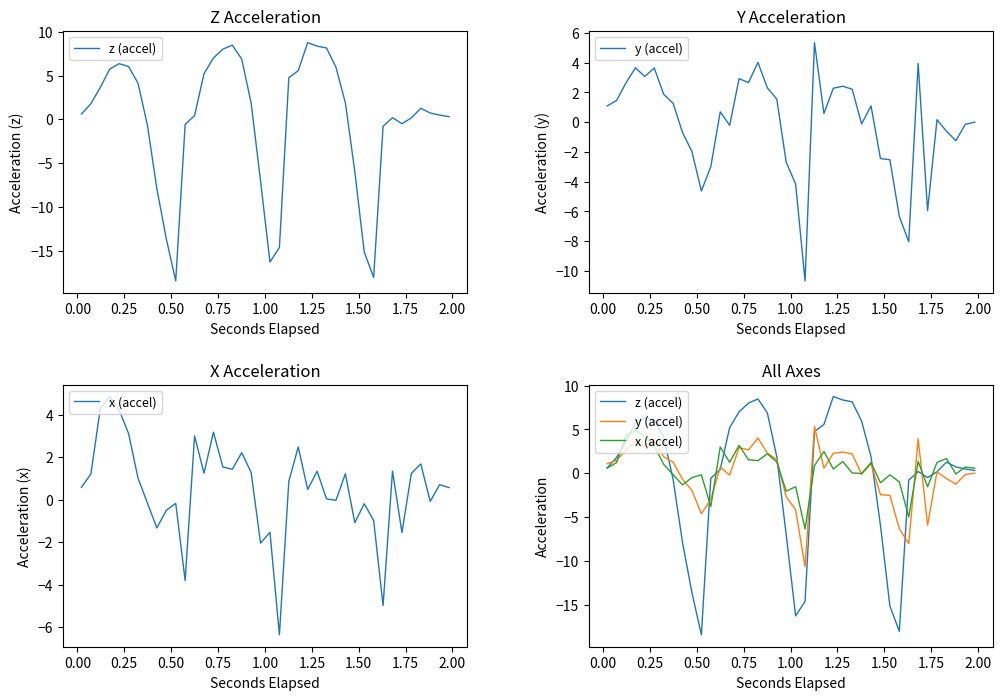

How many negative values does the x (accel) series have?

15